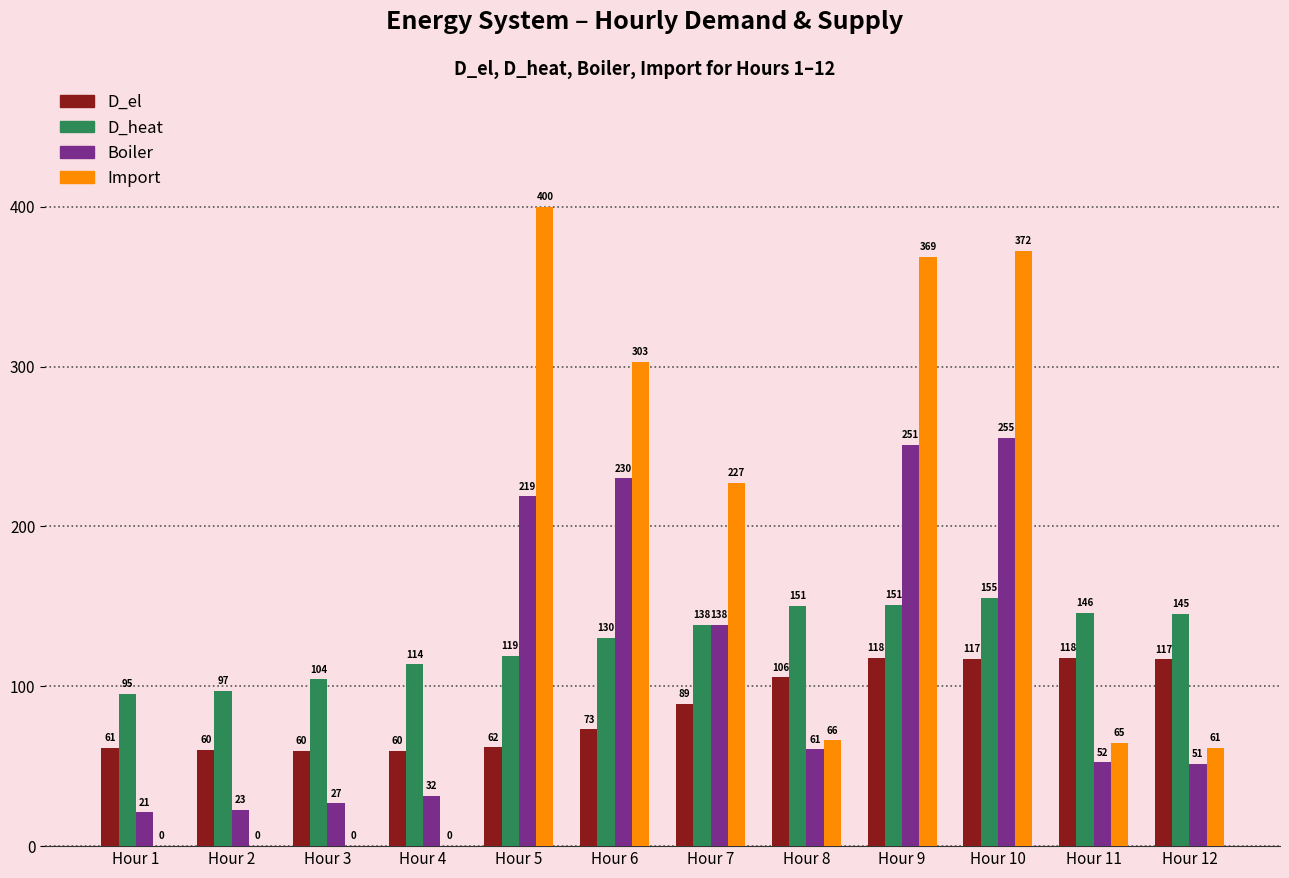

Which series has the largest total across all categories?

Import